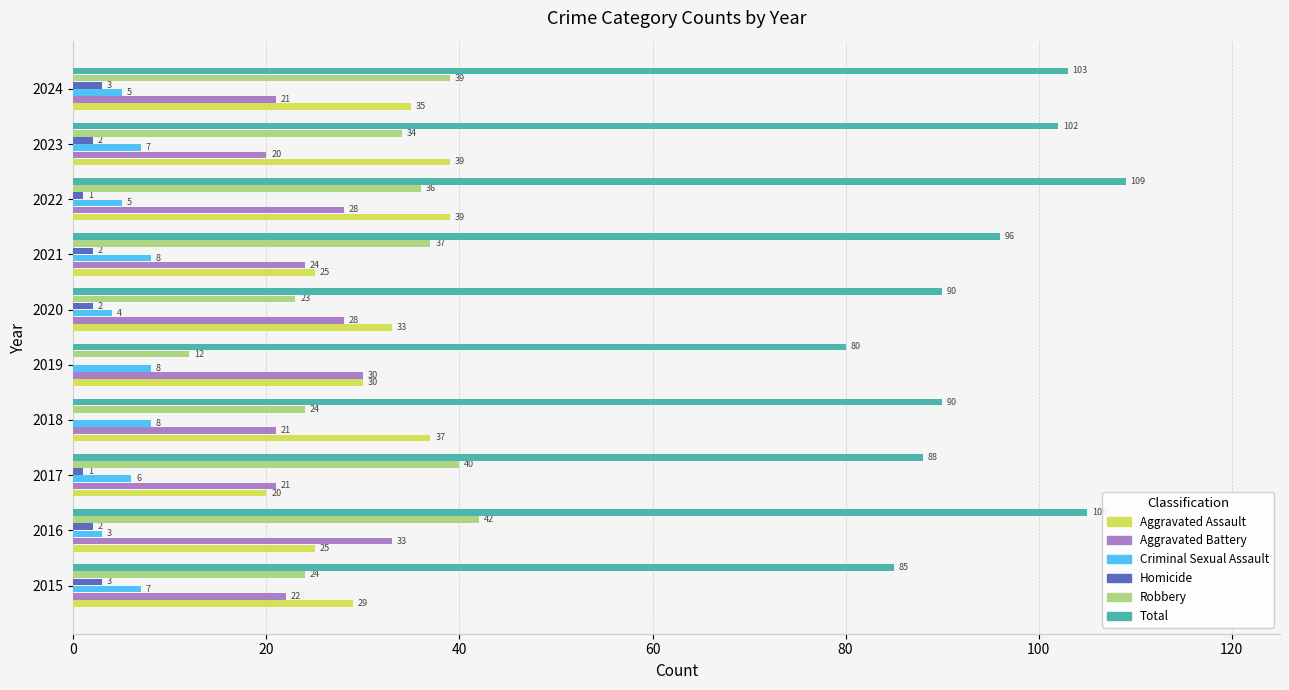

What is the total value across all series at 2017?

176